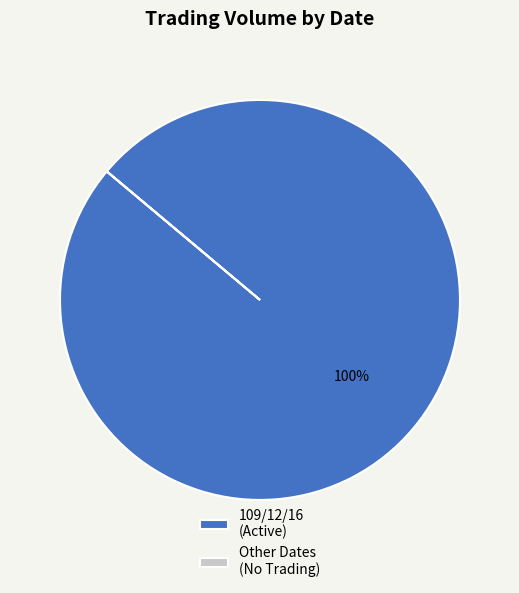

True or false: 109/12/16 (Active) accounts for 100% of the total.

True